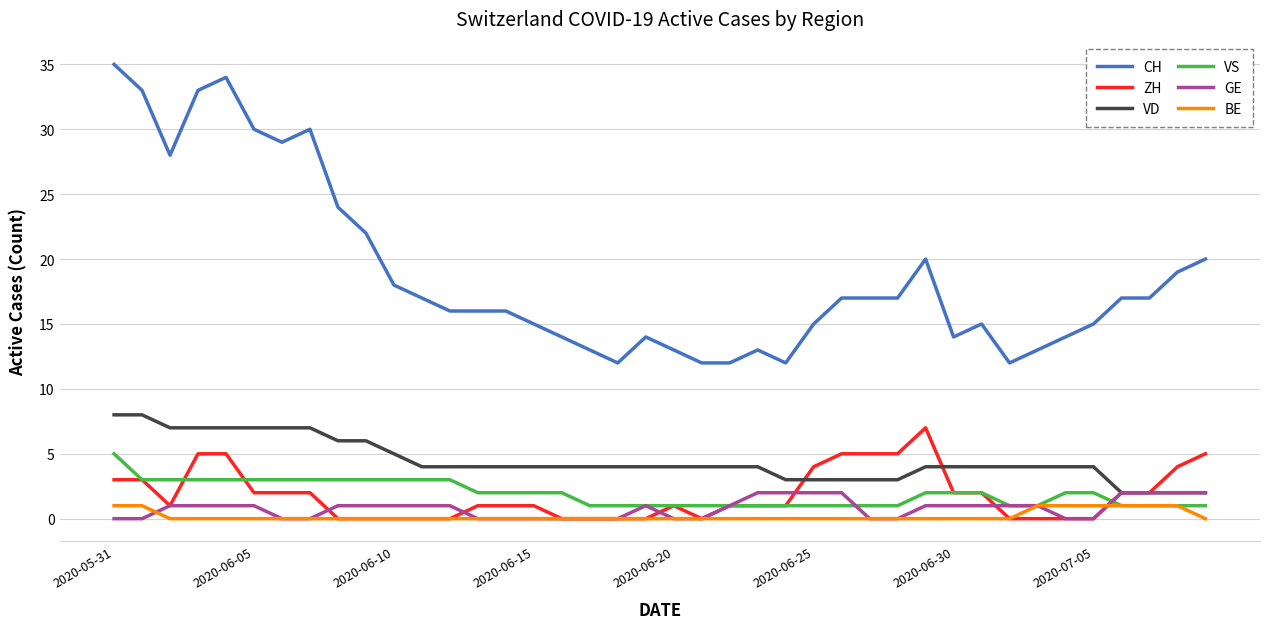

True or false: CH and GE intersect in this chart.

False